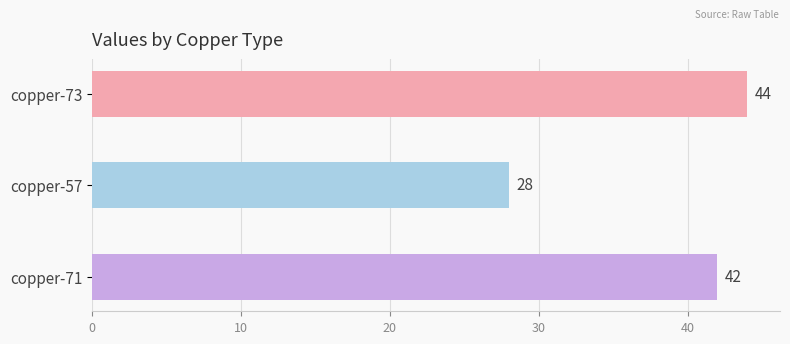

True or false: the data shows 64 at copper-71.

False